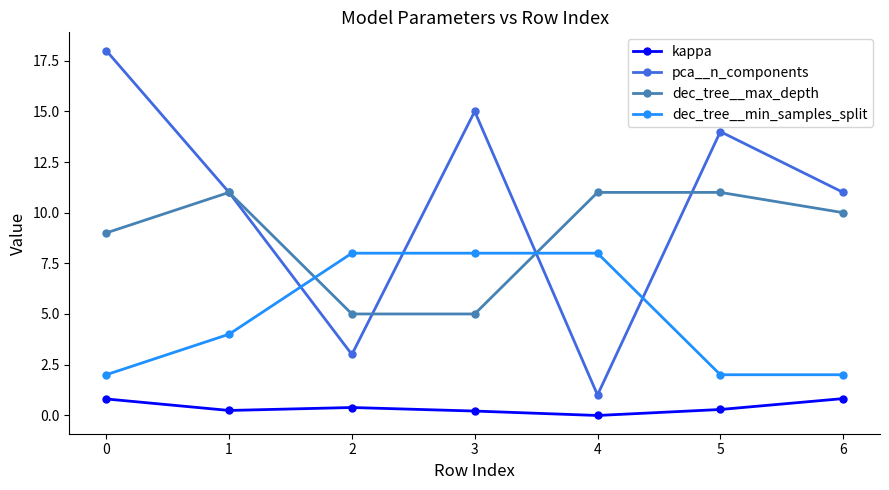

What is the sum of all kappa values?

2.7